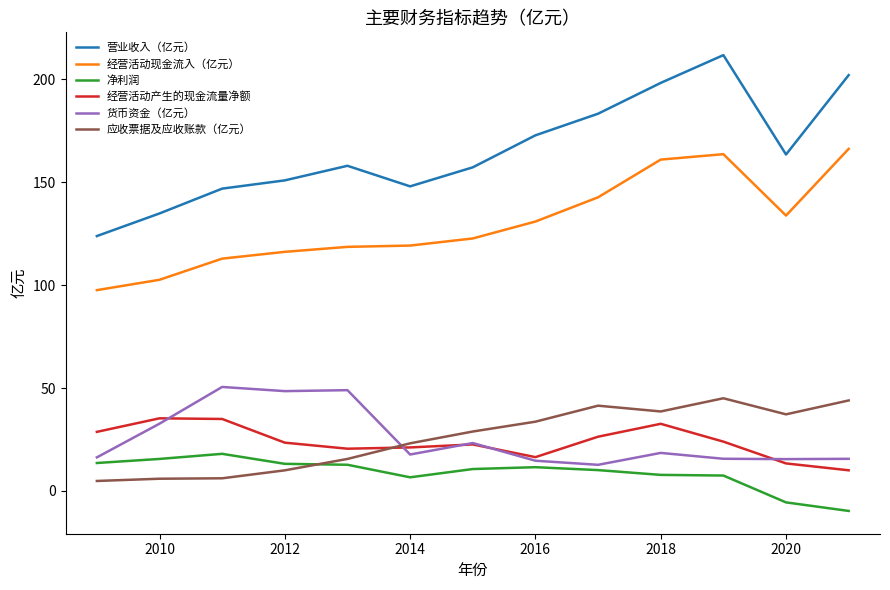

True or false: 经营活动现金流入（亿元） and 净利润 cross at least once.

False